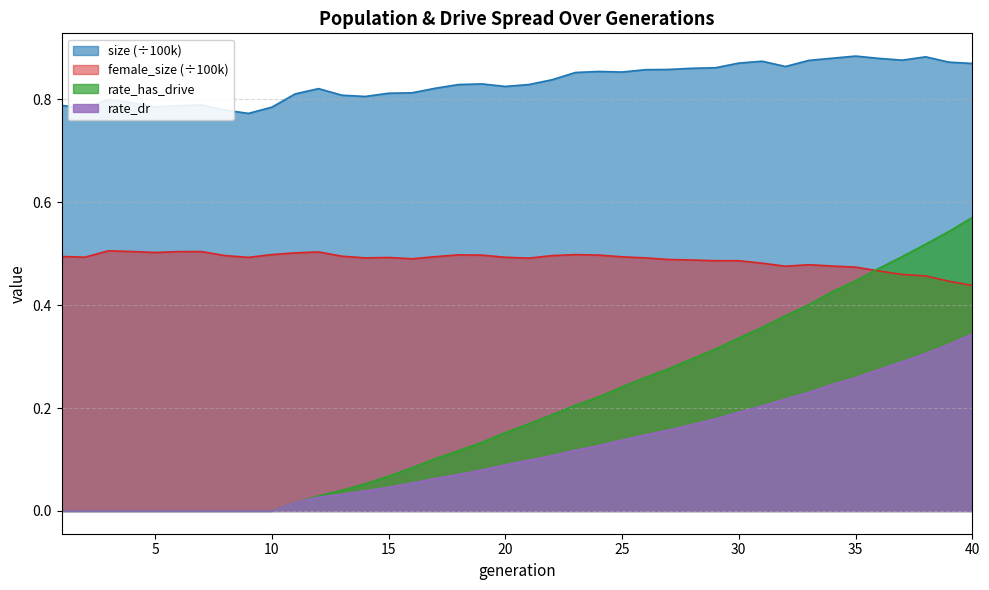

Is the value of size at 32 greater than the value of female_size at 24?

Yes